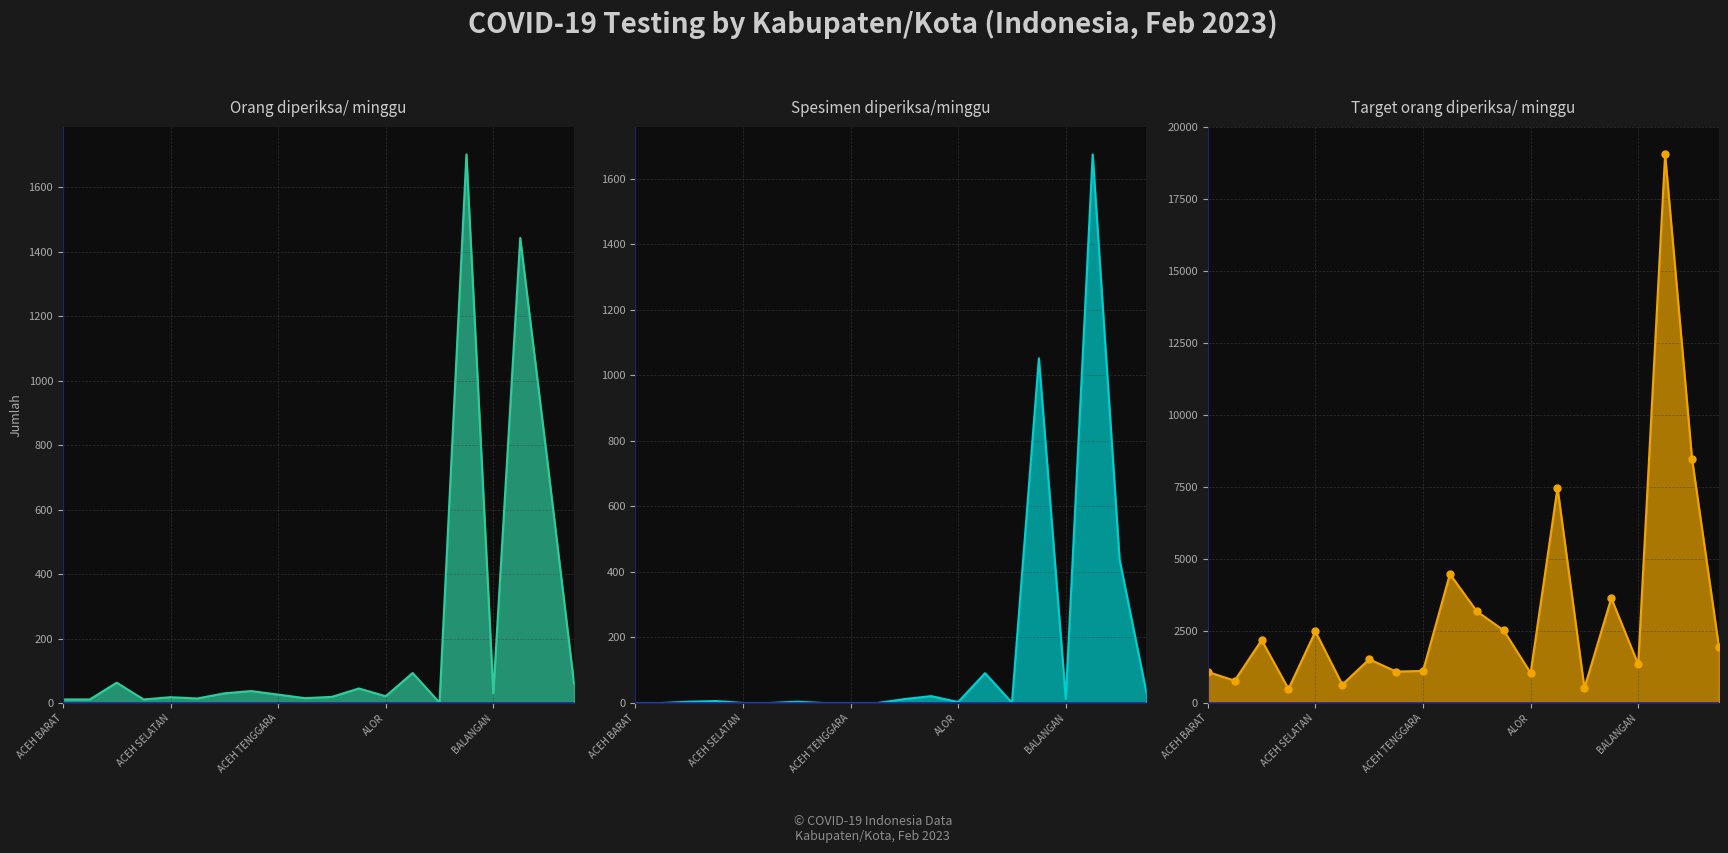

What is the difference between the Target orang diperiksa/ minggu values at BANDUNG and BANGGAI?

17101